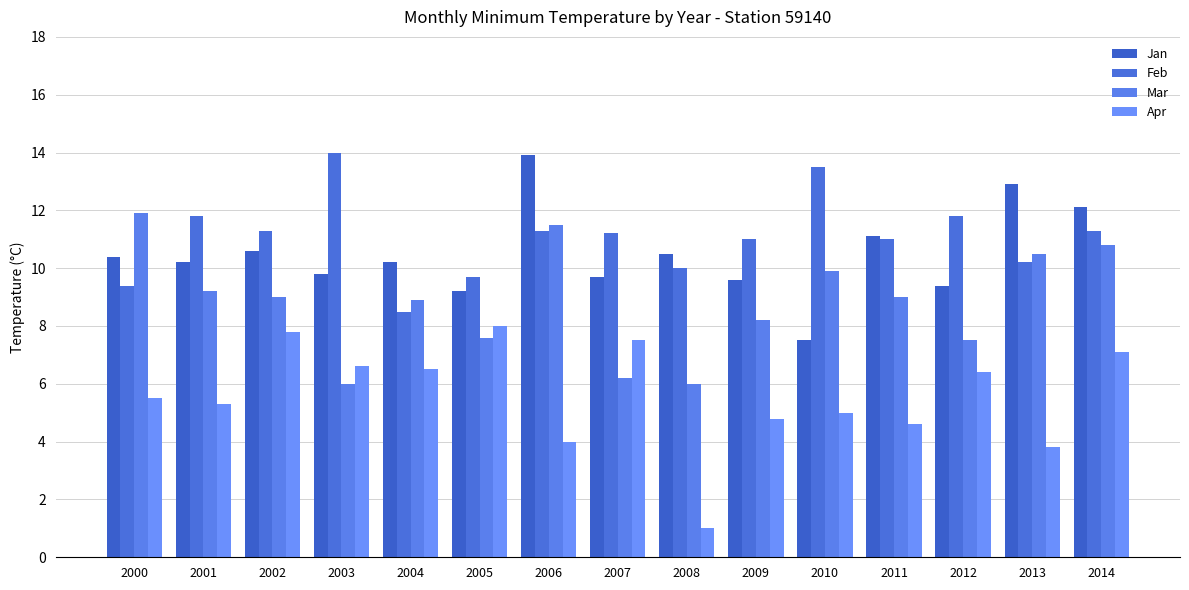

What are all the series names shown in the legend?

Jan, Feb, Mar, Apr